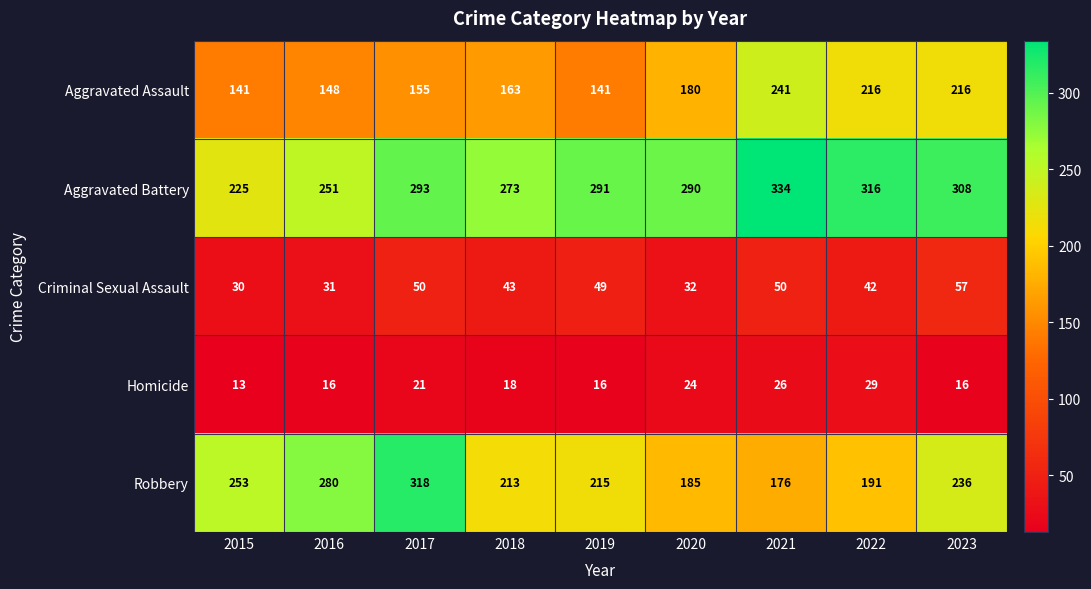

Read the Criminal Sexual Assault value at 2018, to the nearest 5.

45